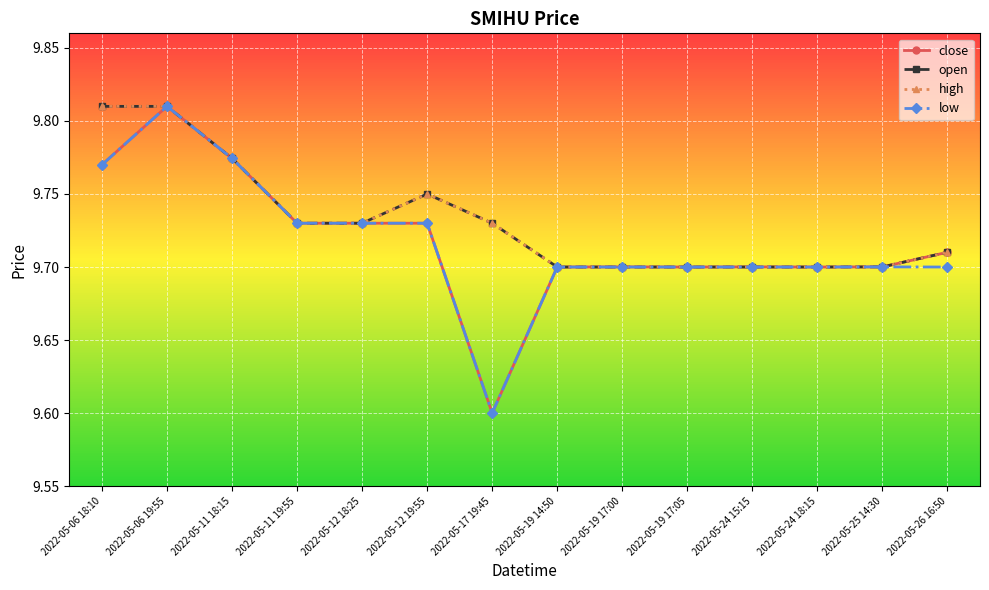

What is the label of the 7th point from the left?

2022-05-17 19:45